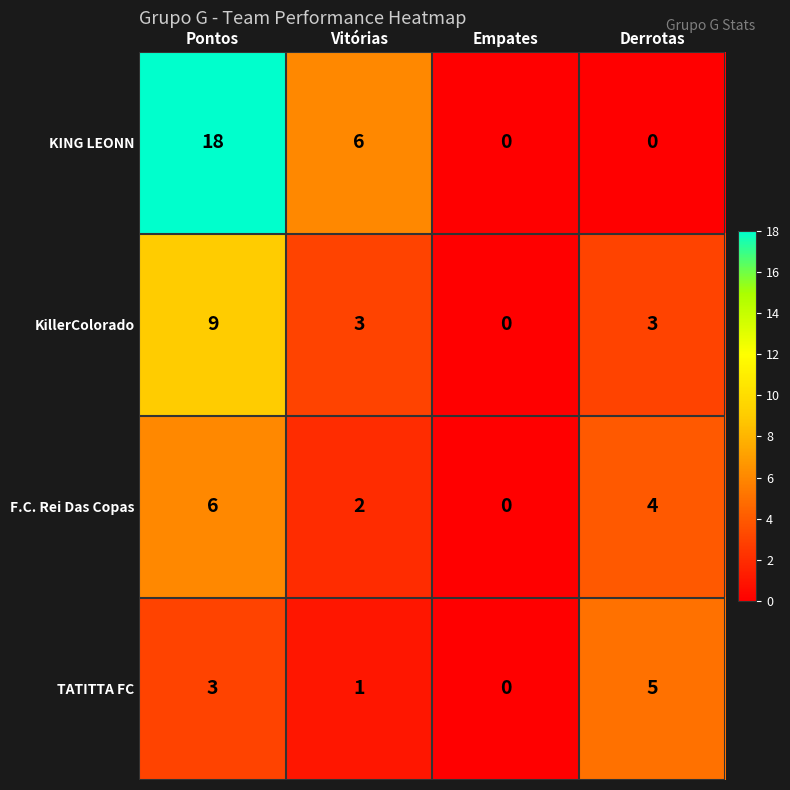

At which label does KING LEONN reach its peak?

Pontos